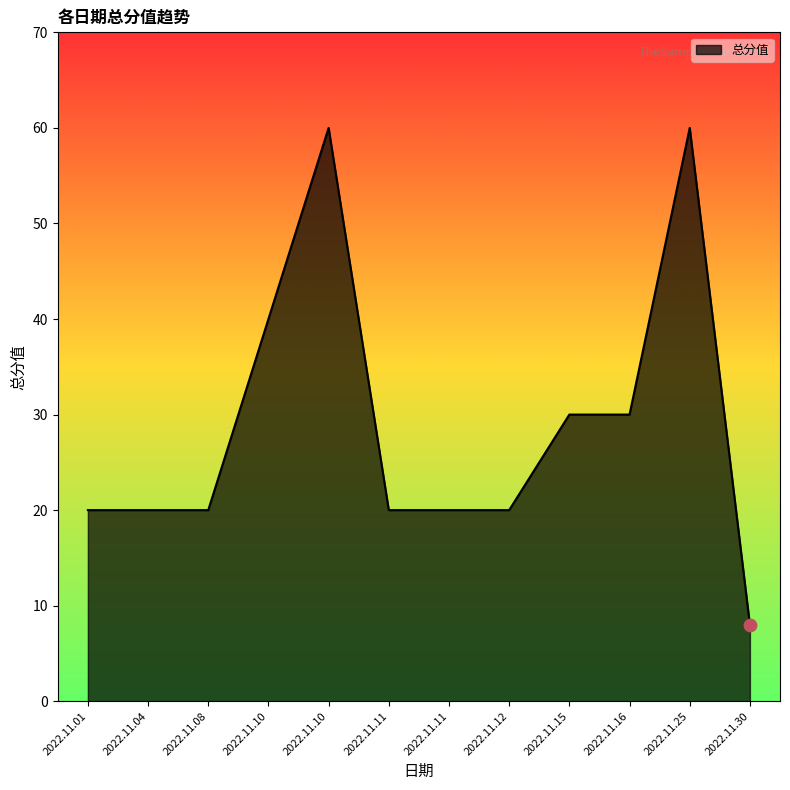

Approximately how many times larger is the value at 2022.11.11 compared to 2022.11.10?

0.3